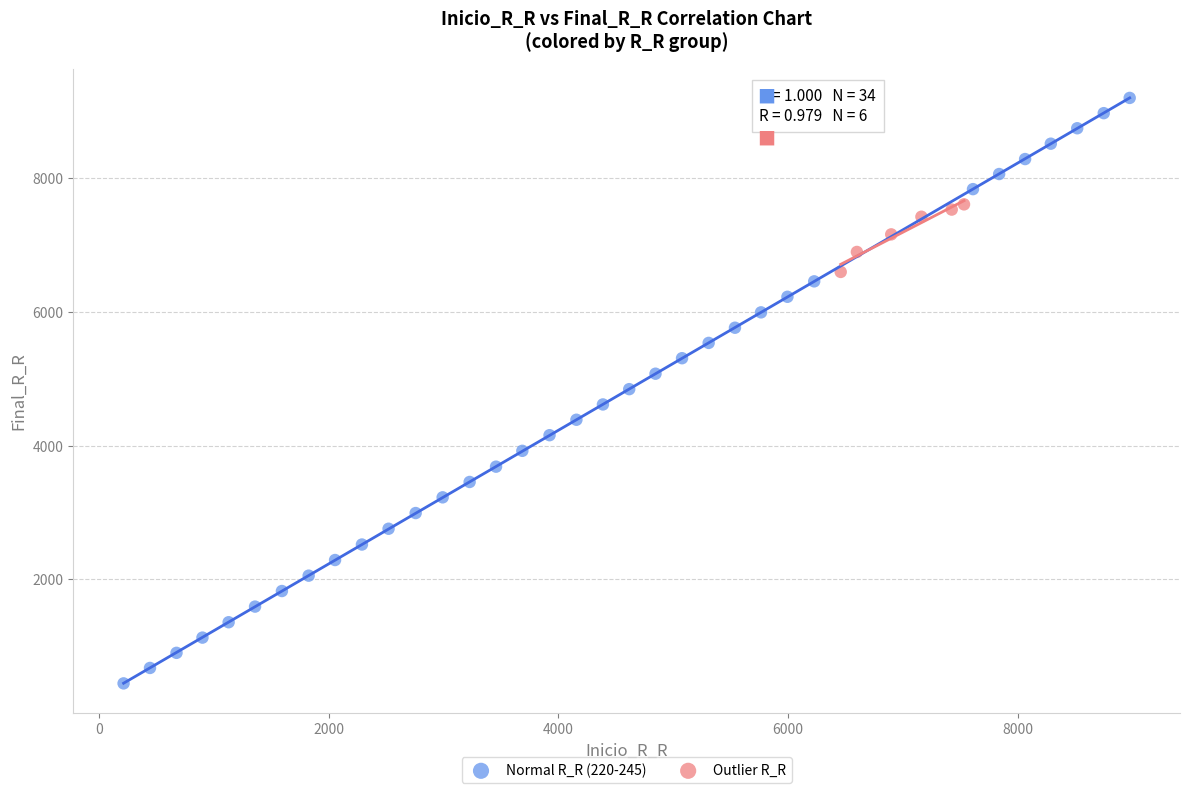

Which series contains the lowest Y value?

Normal R_R (220-245)